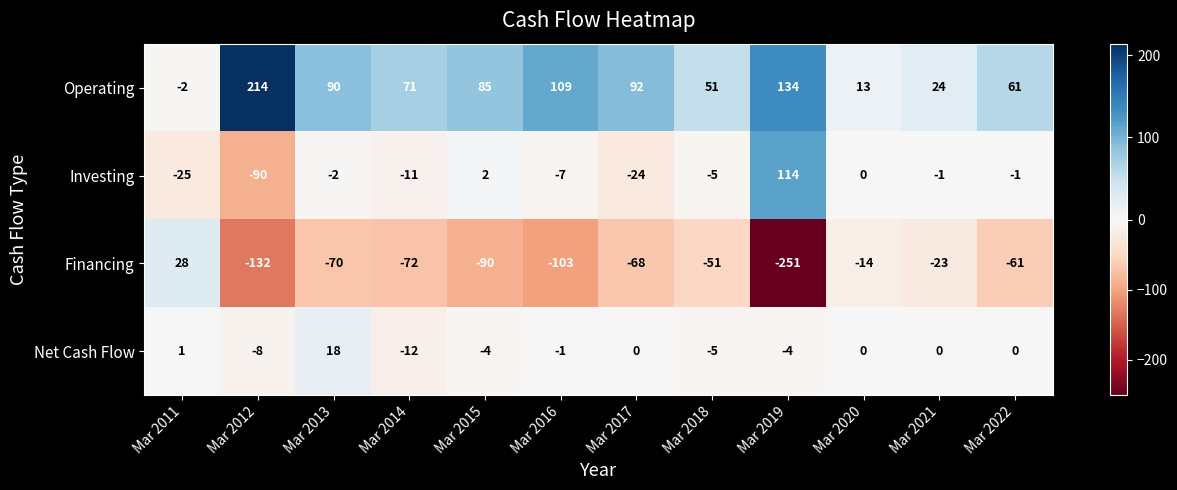

At Mar 2014, list the series in order from largest to smallest.

Operating, Investing, Net Cash Flow, Financing